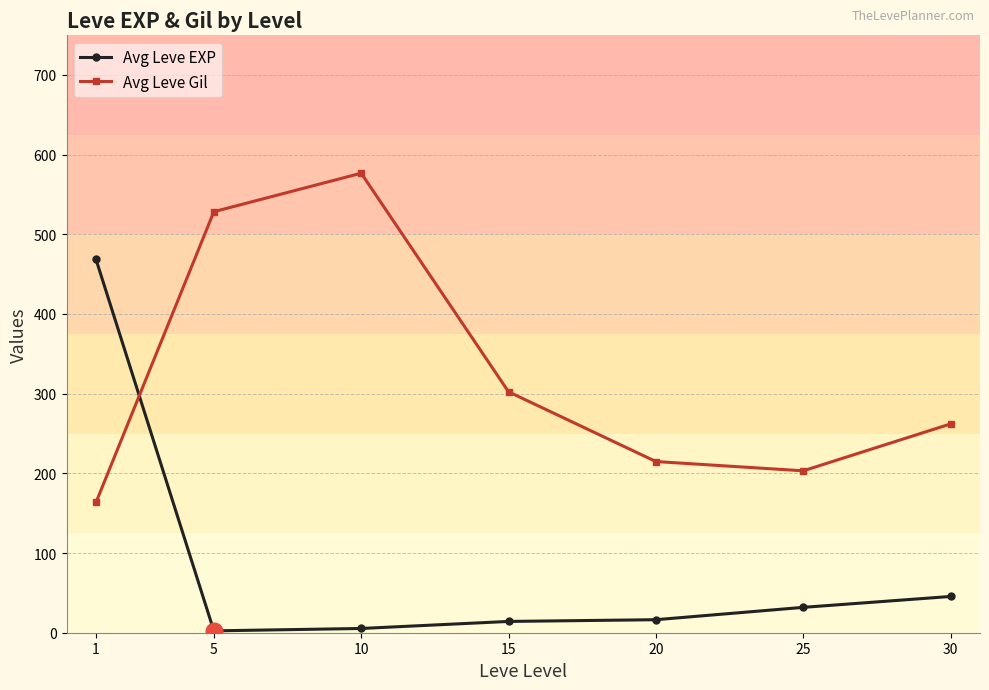

How many data points in Avg Leve Gil are less than 262?

3